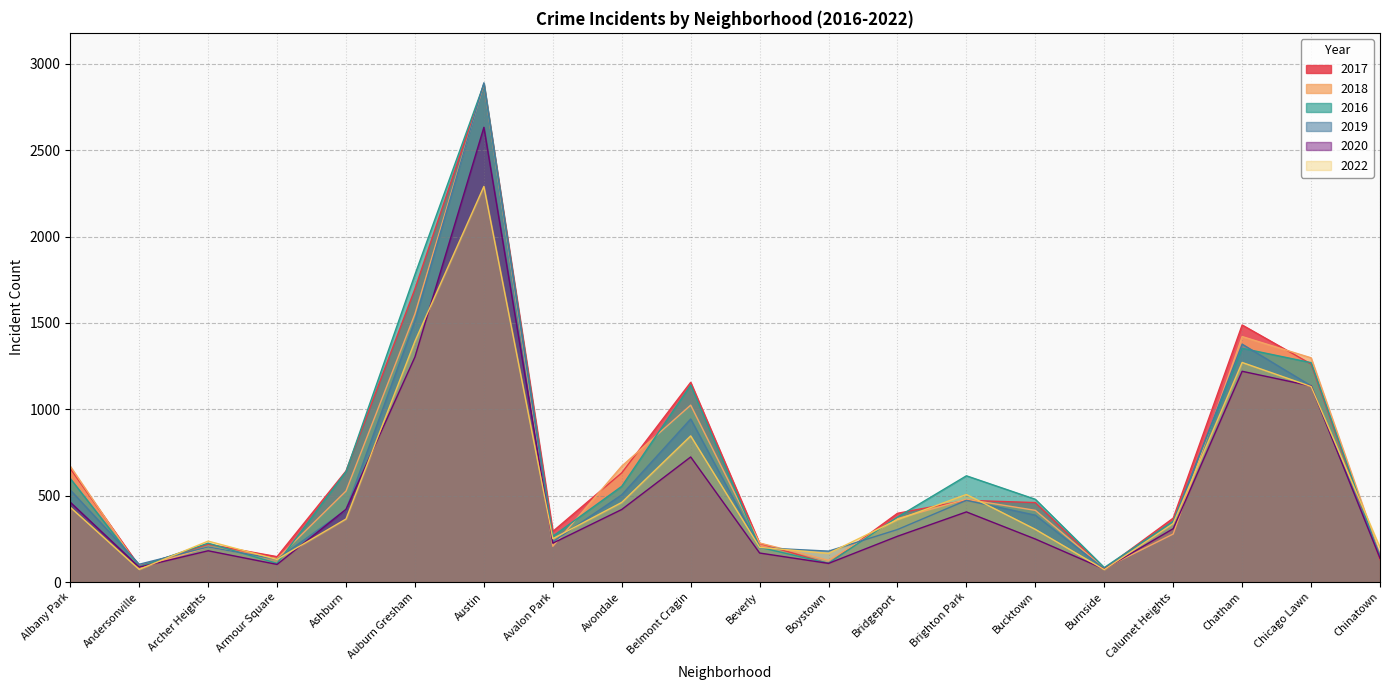

Rank the series at Bridgeport from lowest to highest value.

2020, 2019, 2022, 2018, 2016, 2017